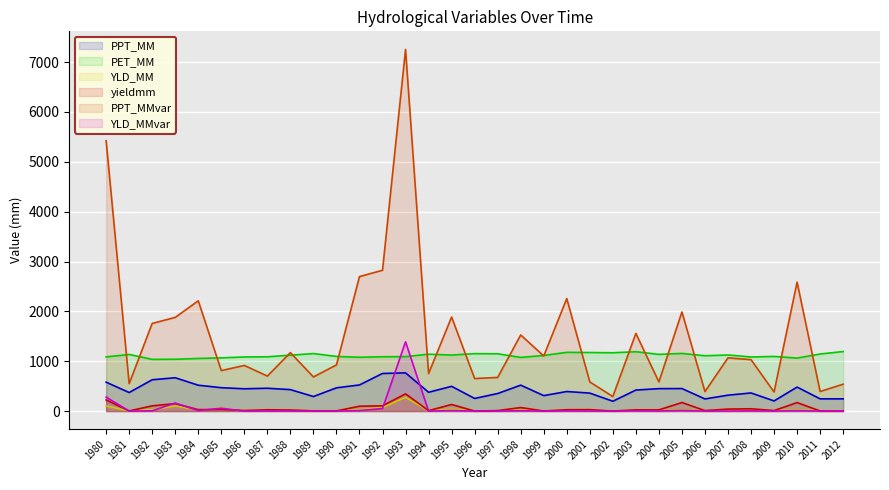

How many intersections are there between YLD_MMvar and YLD_MM?

5